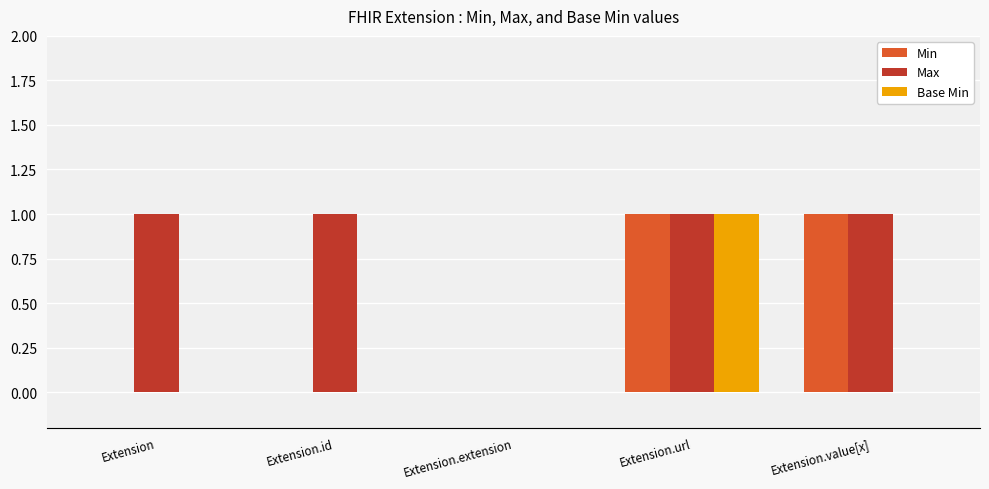

Between Extension.id and Extension.value[x], which series saw the biggest shift?

Min